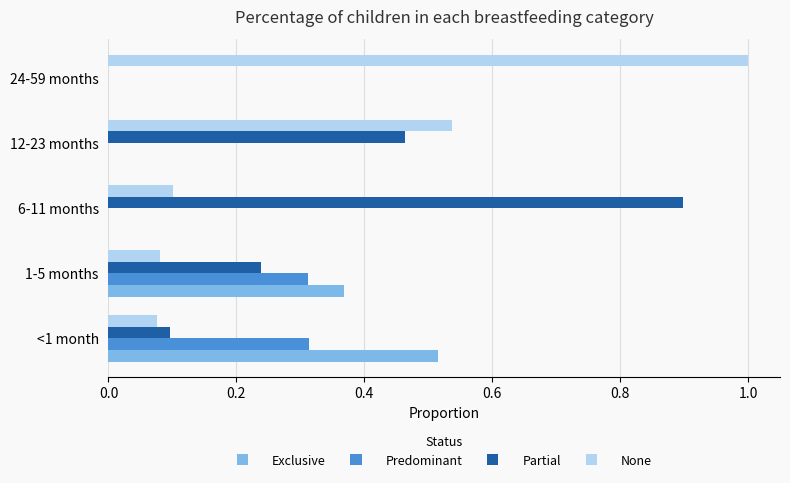

Between <1 month and 24-59 months, which series saw the biggest shift?

None